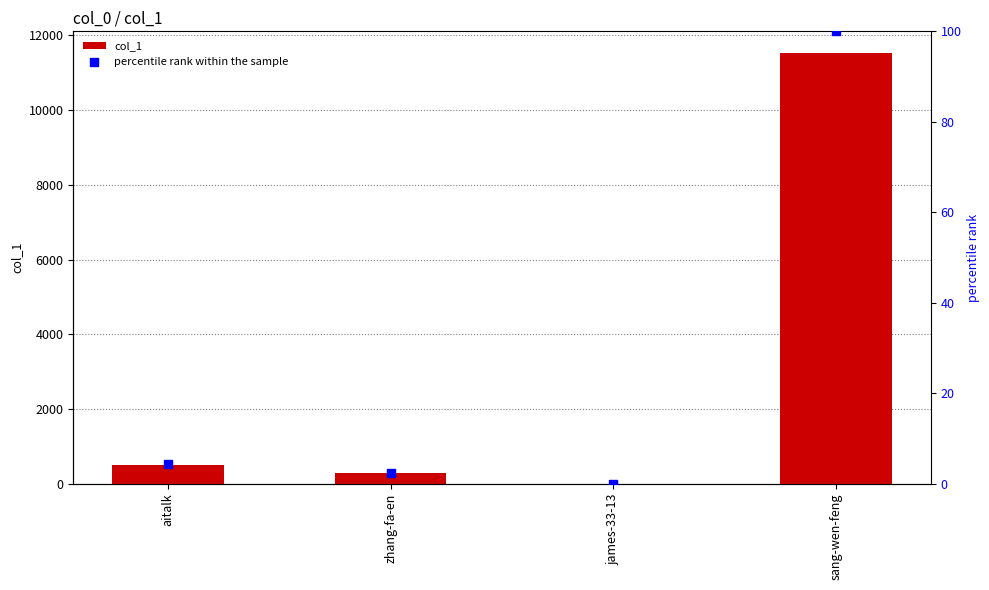

Which series has the widest spread of Y values?

col_1